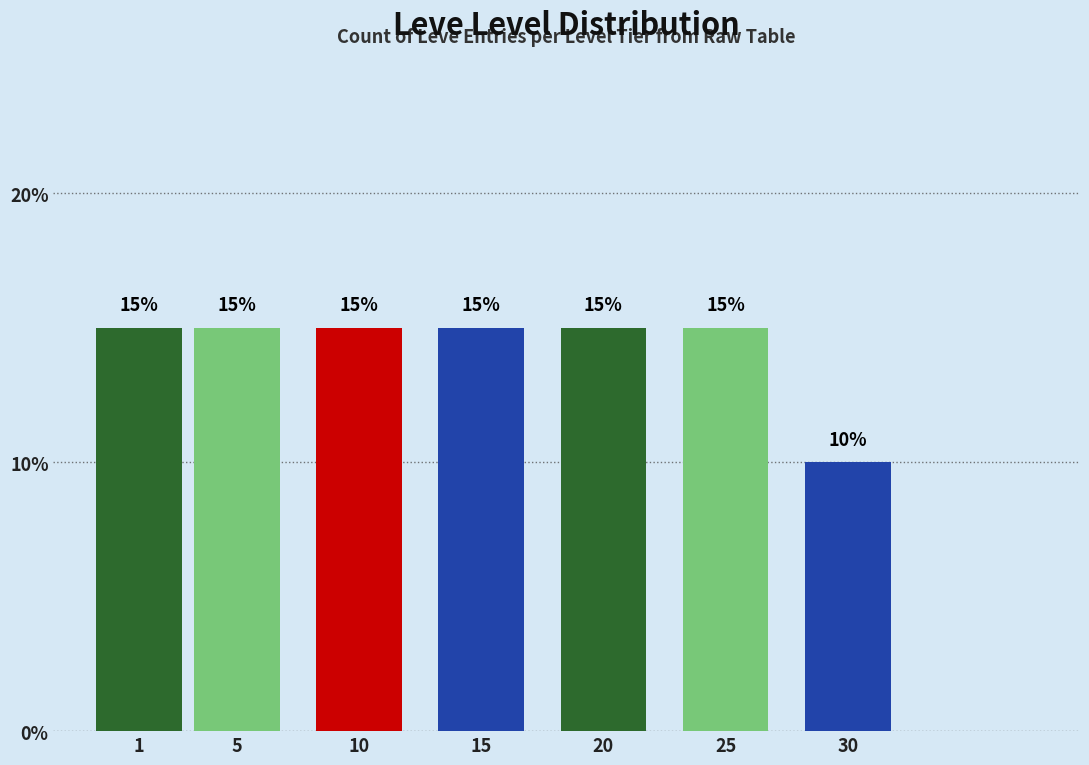

Reading left to right, what are all the values shown in this chart?

15	15	15	15	15	15	10